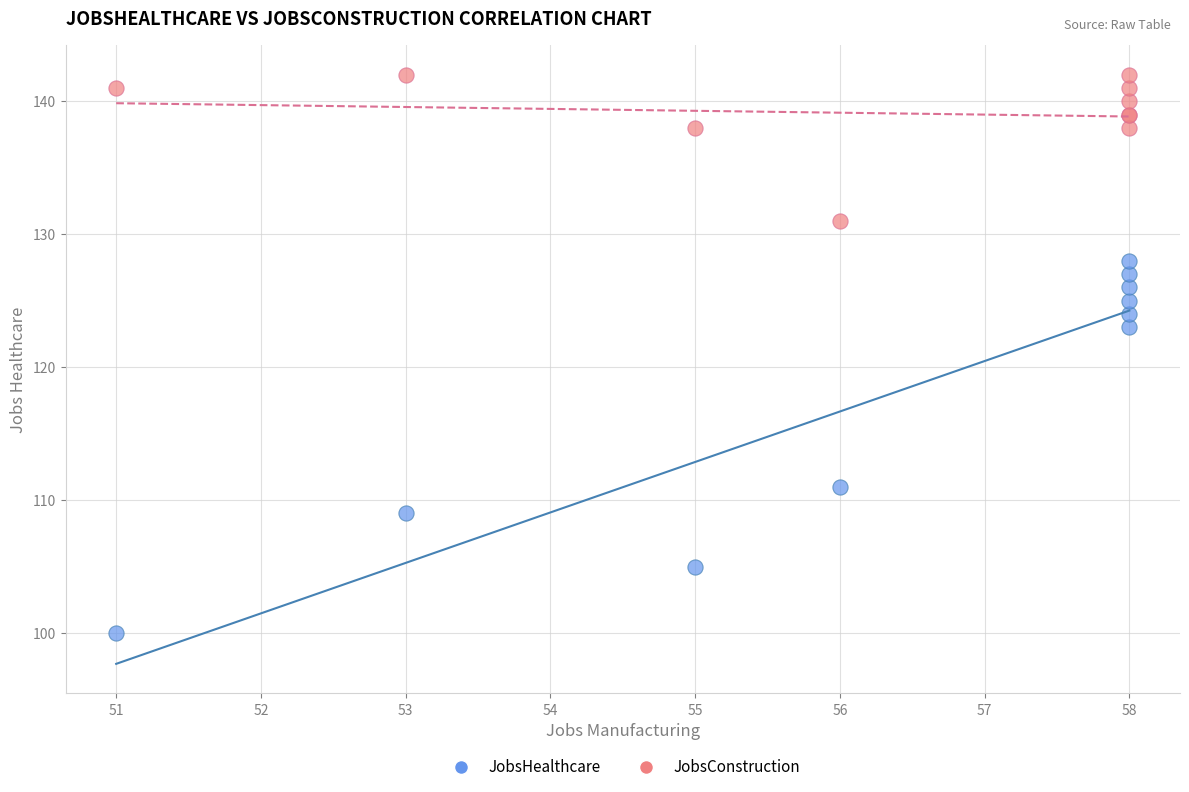

Which series has the largest Y range (max minus min)?

JobsHealthcare